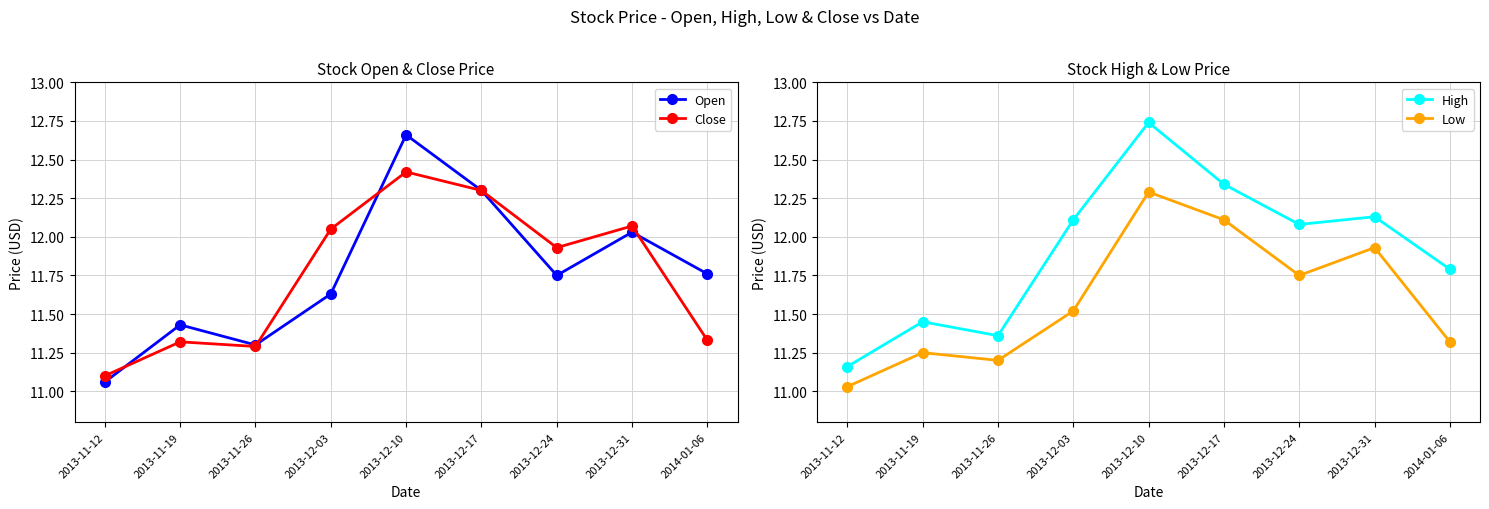

What is the difference between the highest and lowest values at 2014-01-06?

0.5